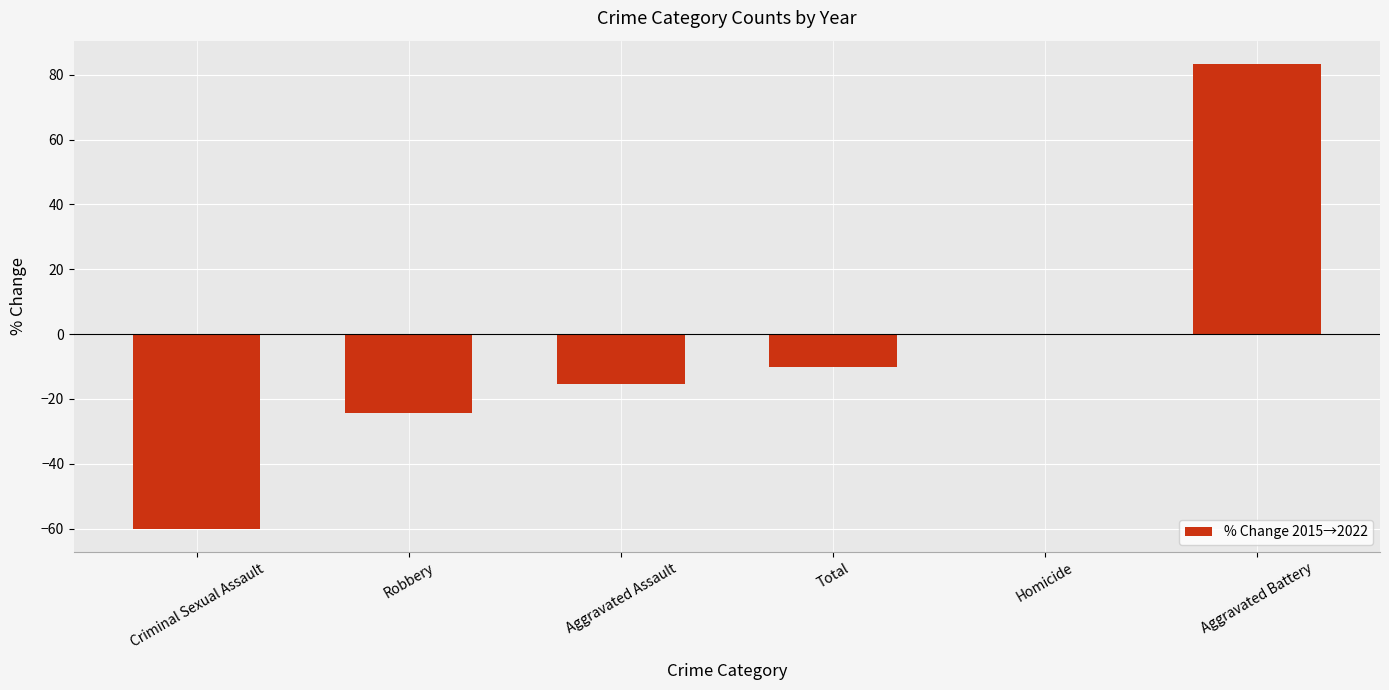

What is the sum of all values?

-26.7